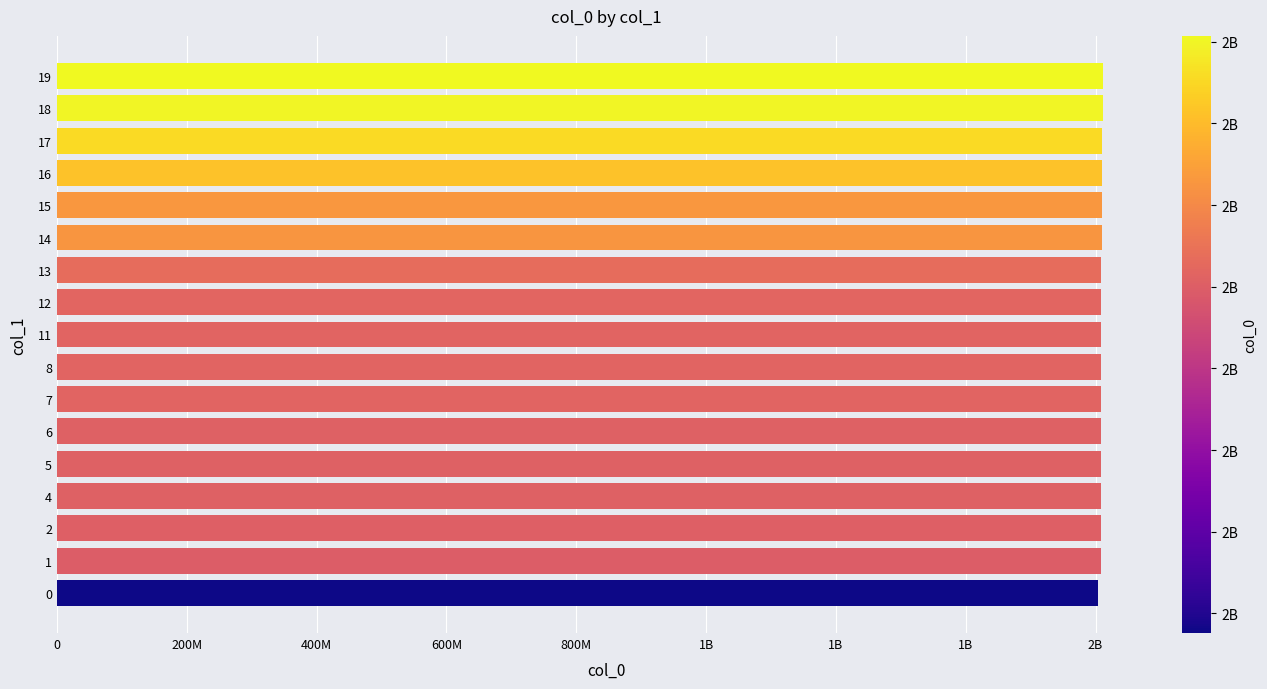

Does the chart contain any negative values?

No